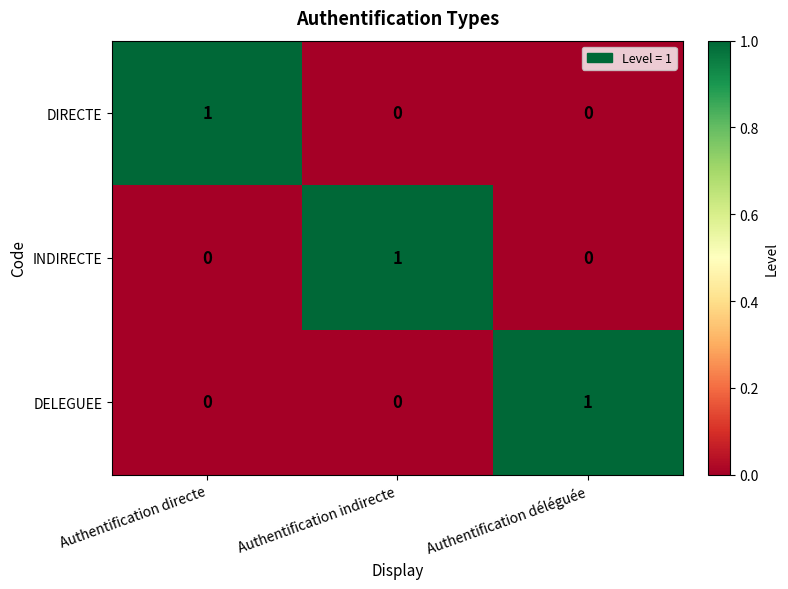

True or false: INDIRECTE has a value of 1 at Authentification déléguée.

False